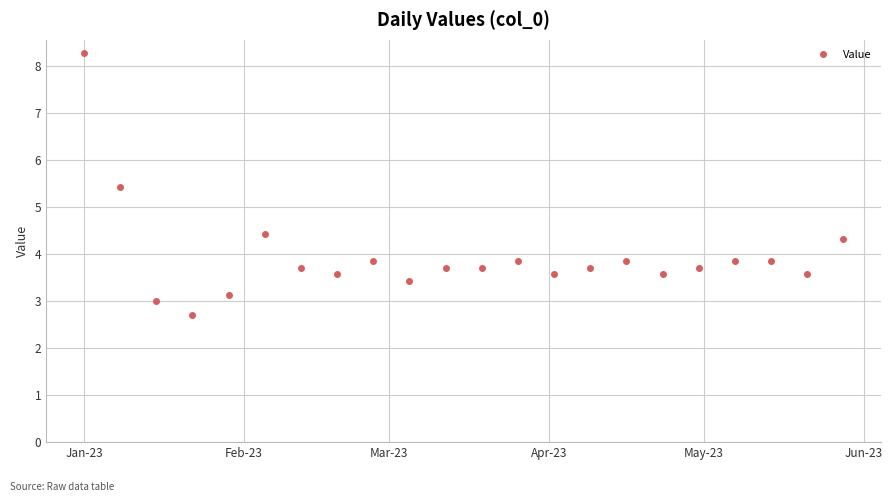

True or false: there are more than 0 points higher than both neighbors.

True